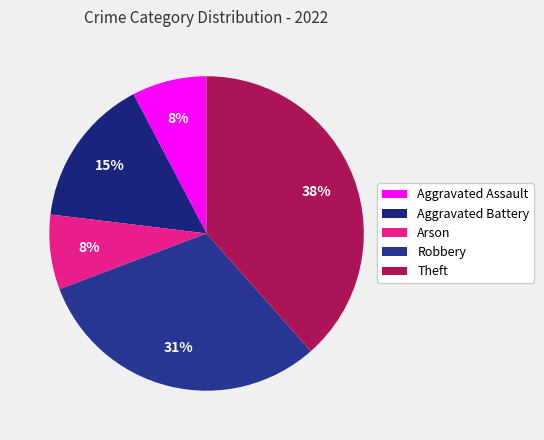

The Theft slice represents 38% of the pie. True or false?

True